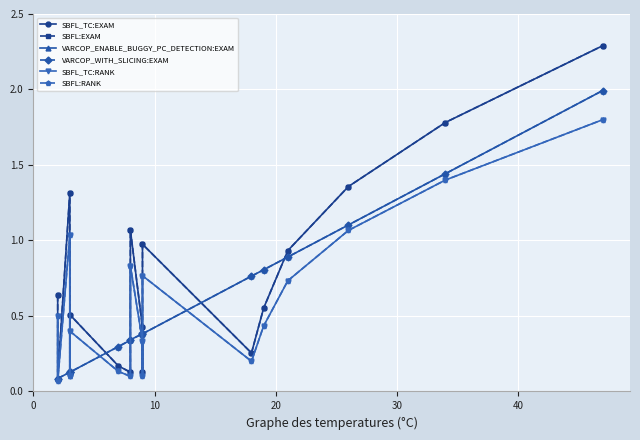

What is the sum of all VARCOP_WITH_SLICING:EXAM values?

9.8